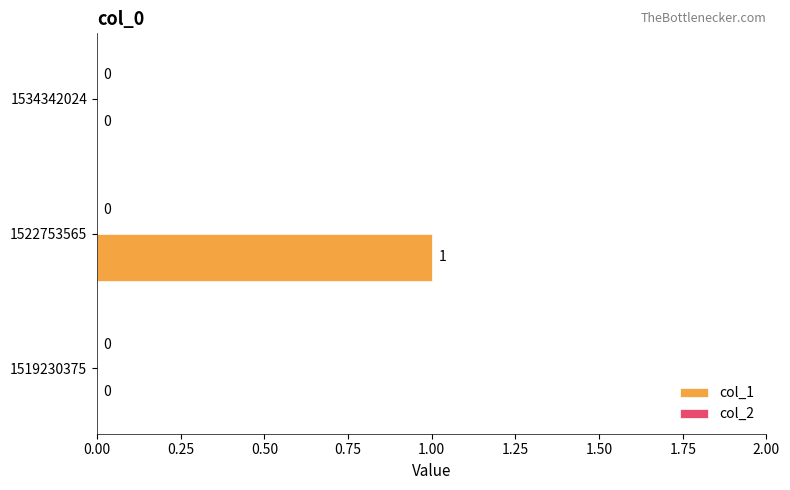

What is the change in value from 1519230375 to 1522753565?

+1